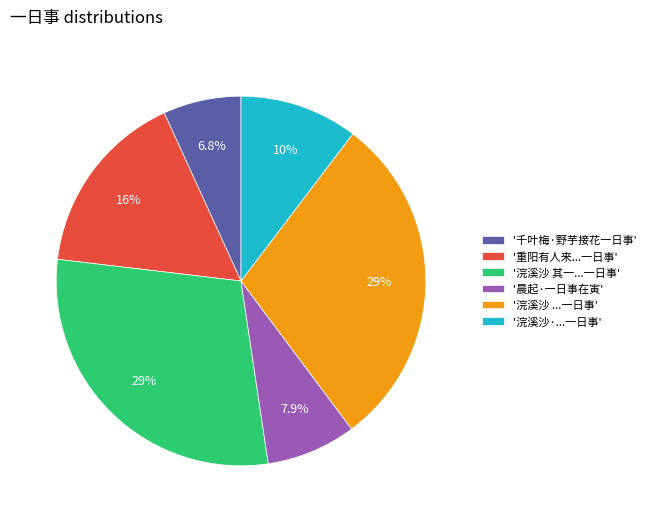

Between '晨起·一日事在寅' and '浣溪沙 其一...一日事', which is larger?

'浣溪沙 其一...一日事'